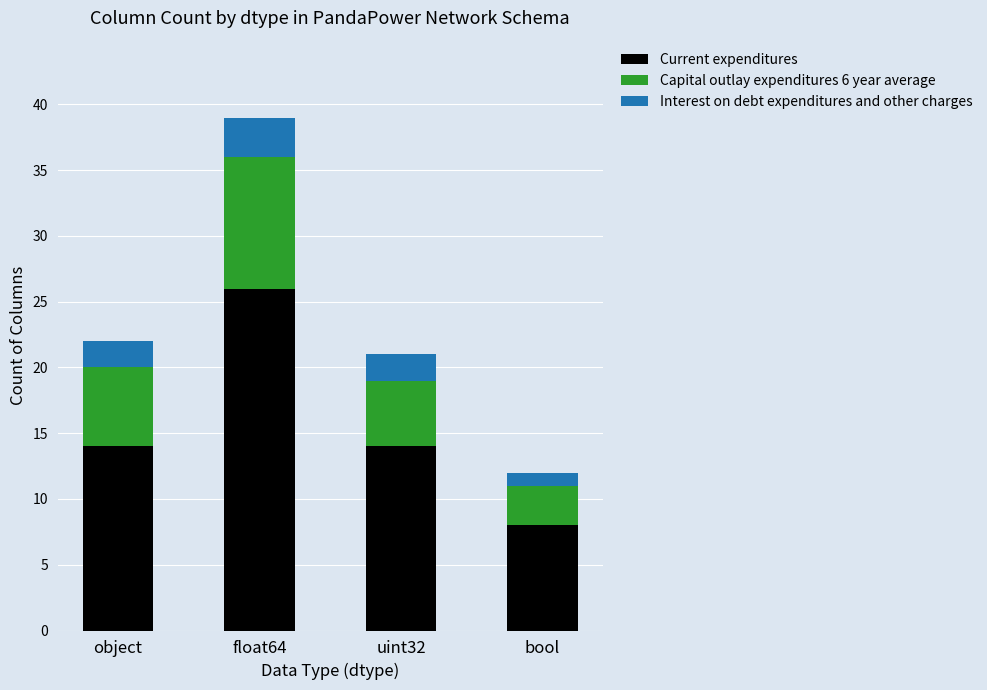

At which category is the sum across all series the highest?

float64